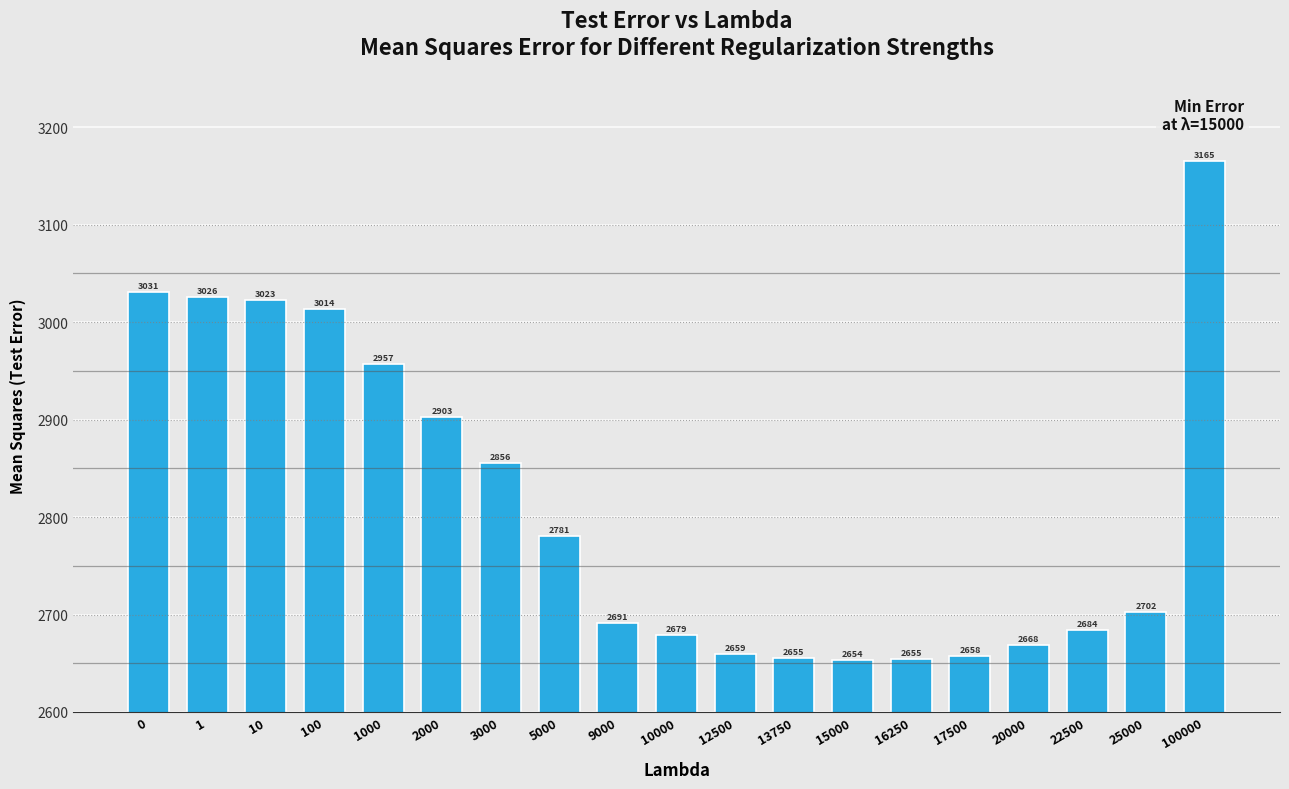

True or false: the data shows 4289.5 at 100.

False